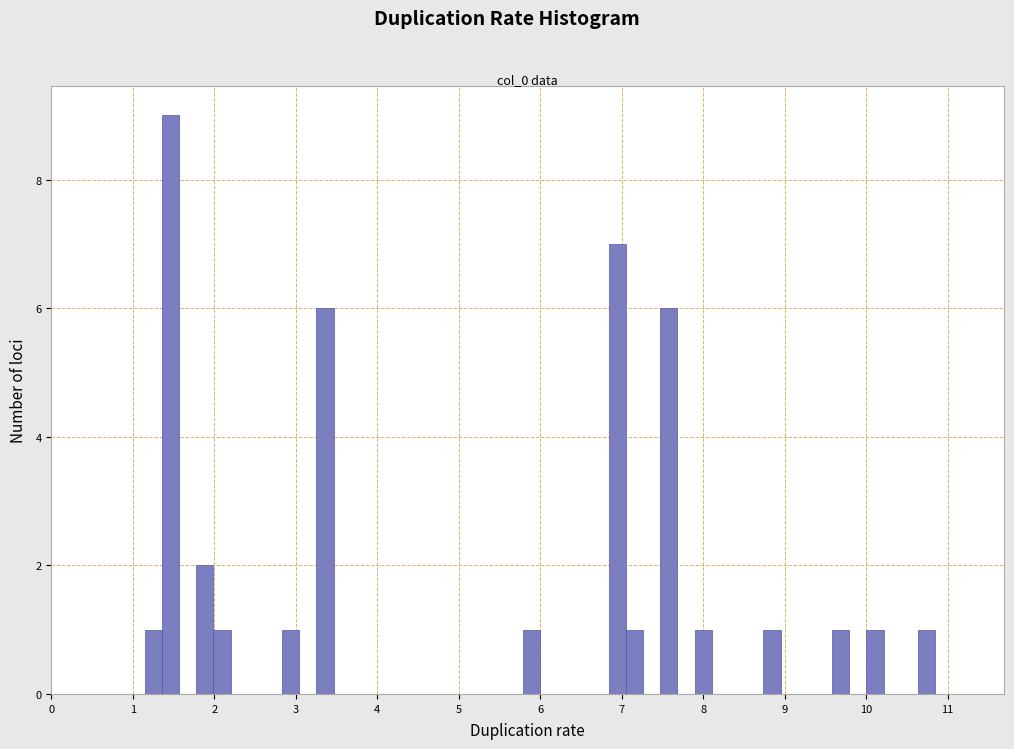

Read against the x-axis, roughly where is the centre of the tallest bar?

1.5